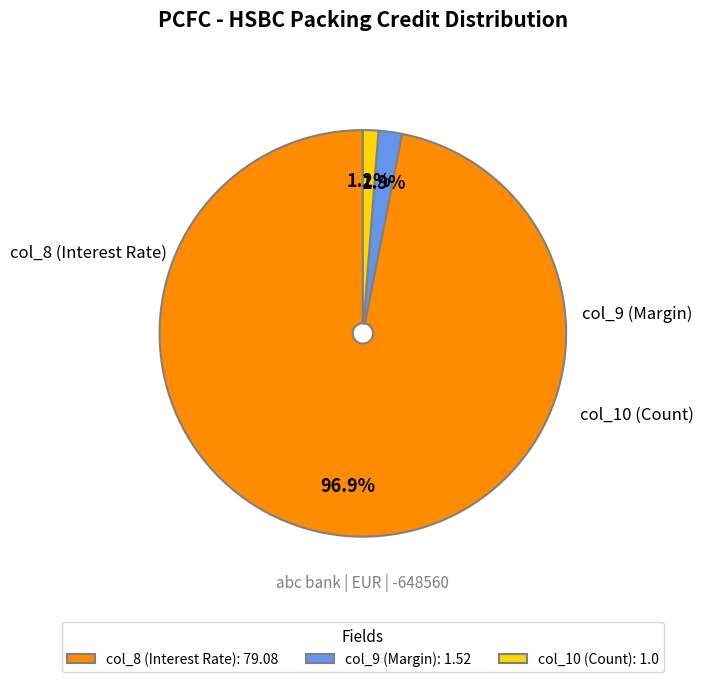

To the nearest percent, what is the average slice percentage?

33%